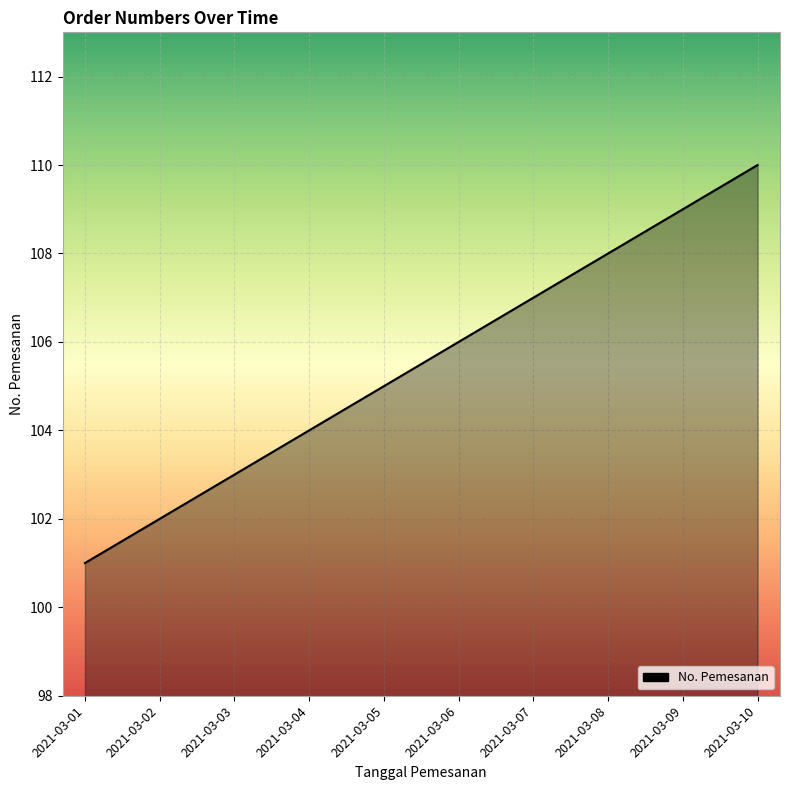

Reading left to right, list all the values displayed in this chart.

2021-03-01=101	2021-03-02=102	2021-03-03=103	2021-03-04=104	2021-03-05=105	2021-03-06=106	2021-03-07=107	2021-03-08=108	2021-03-09=109	2021-03-10=110